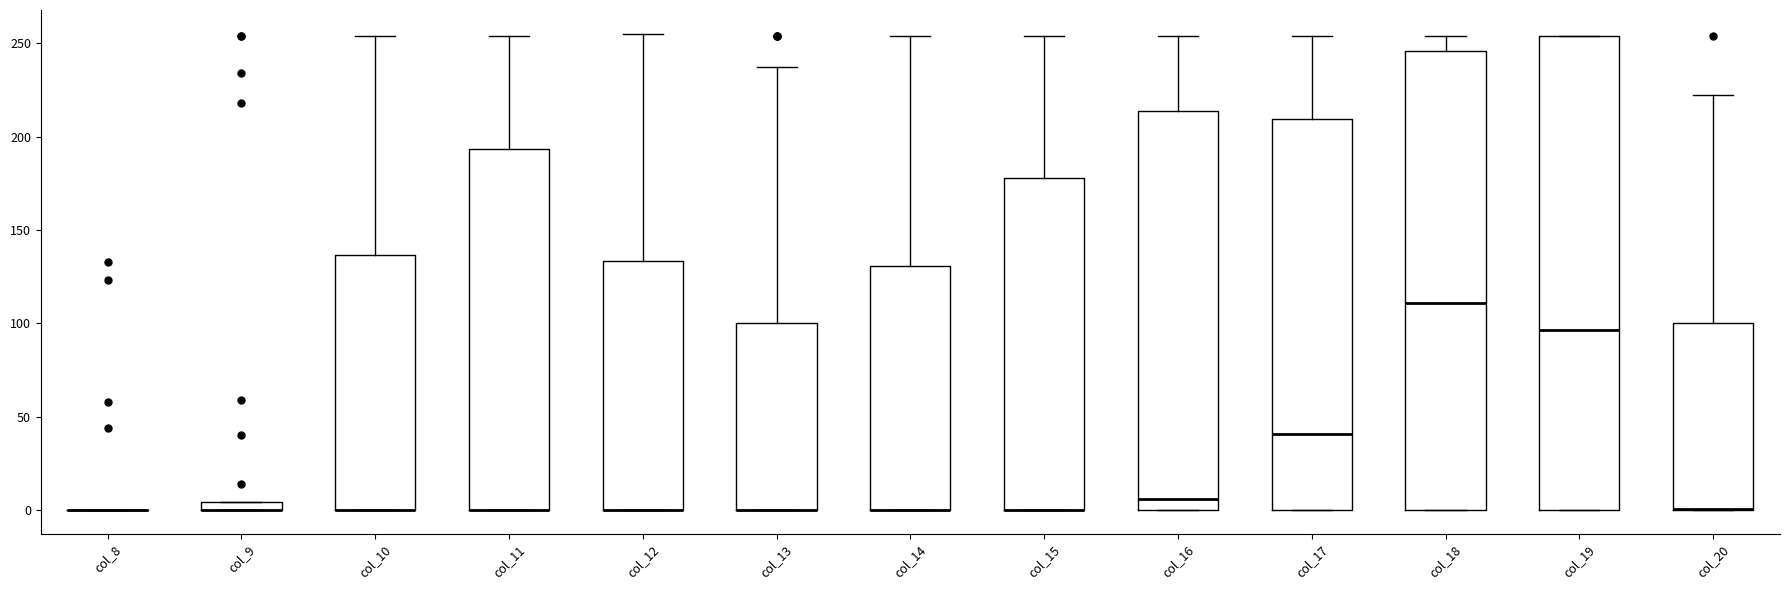

Where is the upper edge of the box for col_12 on the y-axis? The values are not printed on the chart, so give them approximately, as read against the axis.

135